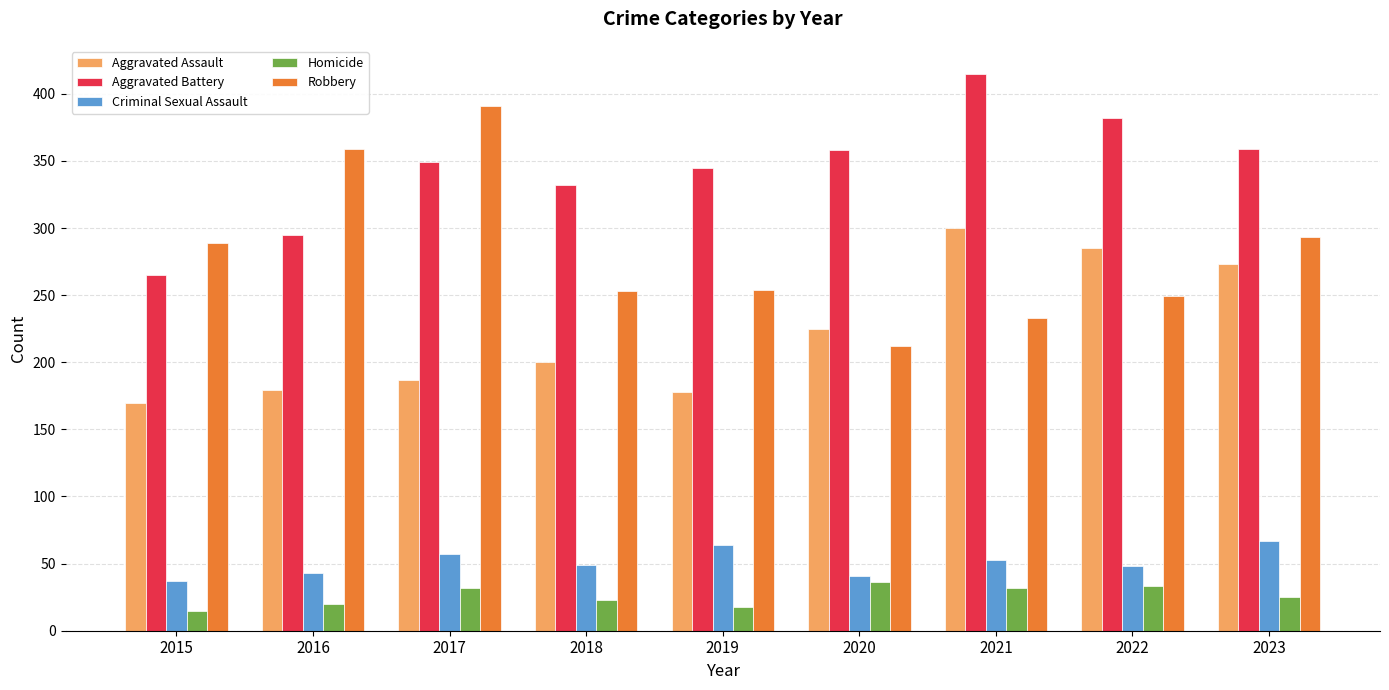

Which series has the largest range (max minus min)?

Robbery